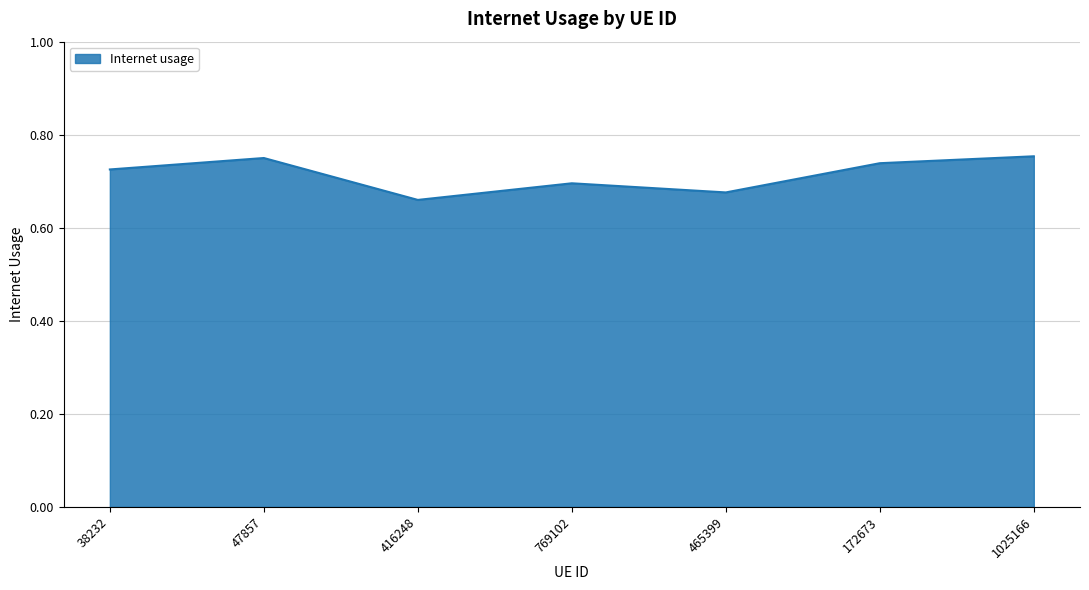

Where is the first local maximum?

47857